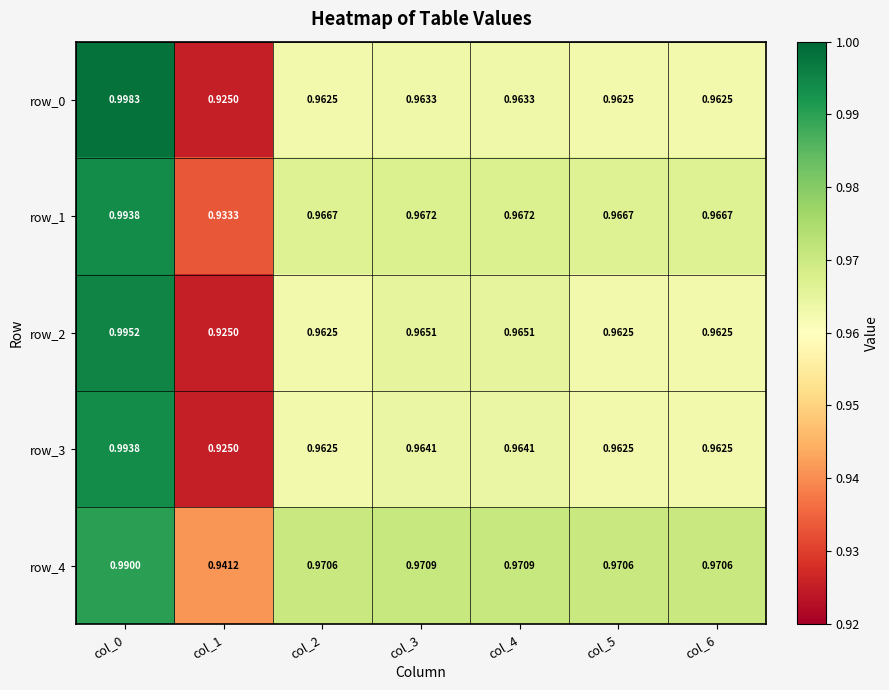

What is the sum of all row_3 values?

6.7